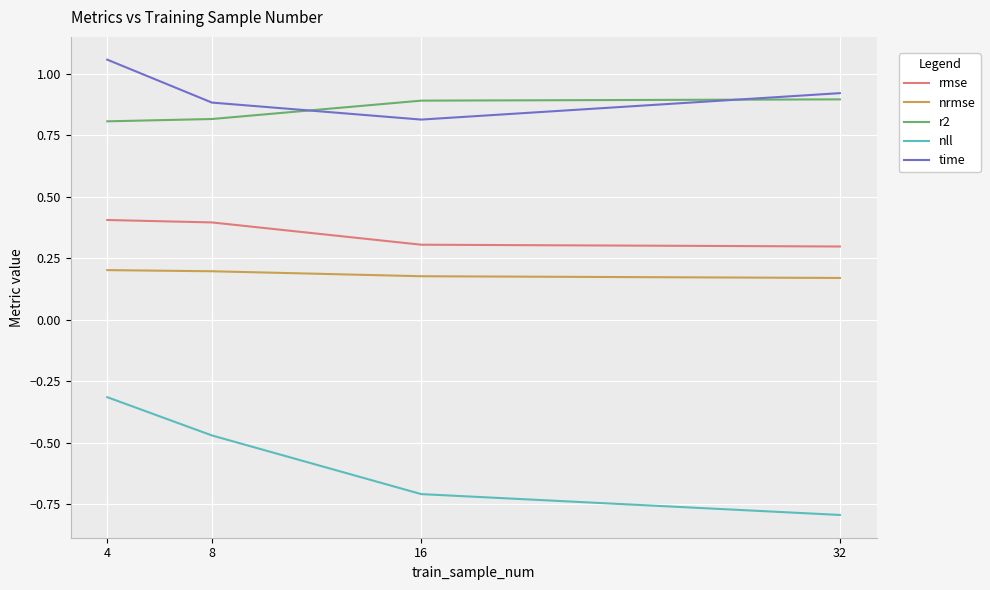

What are all the series names shown in the legend?

rmse, nrmse, r2, nll, time